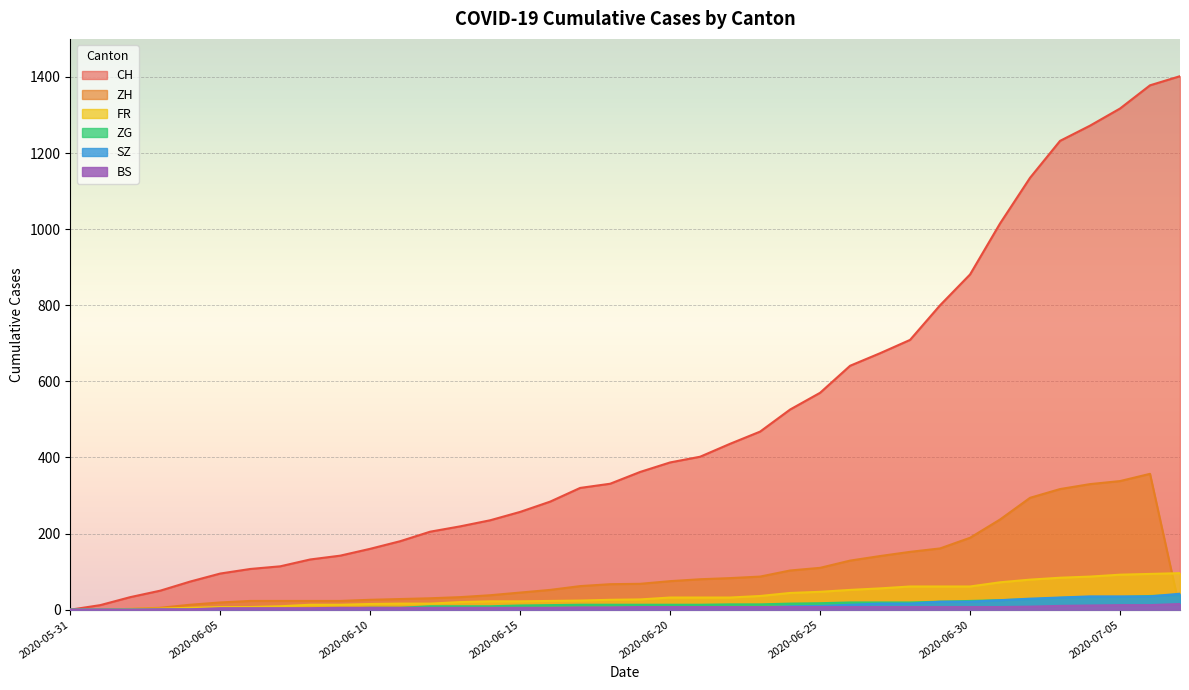

Rank the series at 2020-06-20 from highest to lowest value.

CH, ZH, FR, ZG, BS, SZ